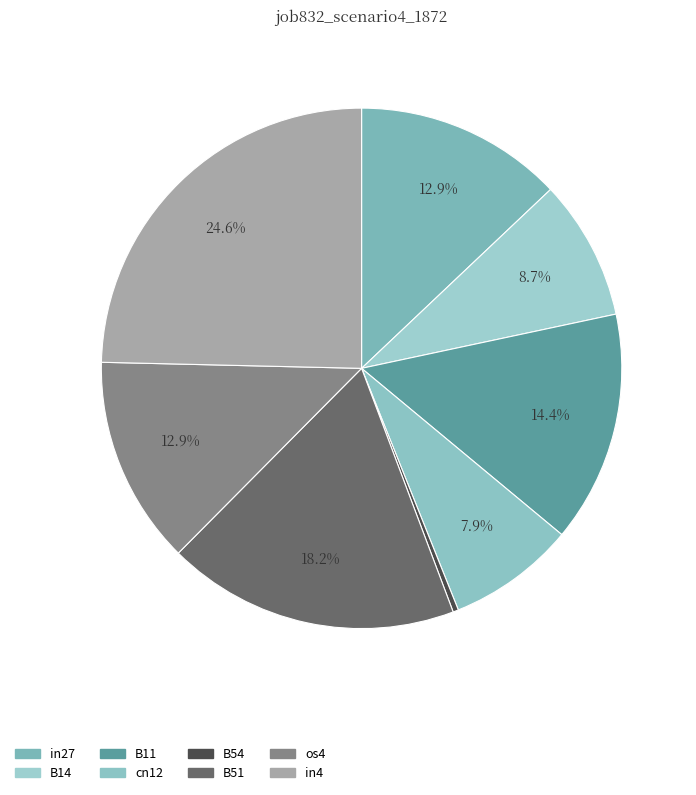

Which slice is the smallest?

B54